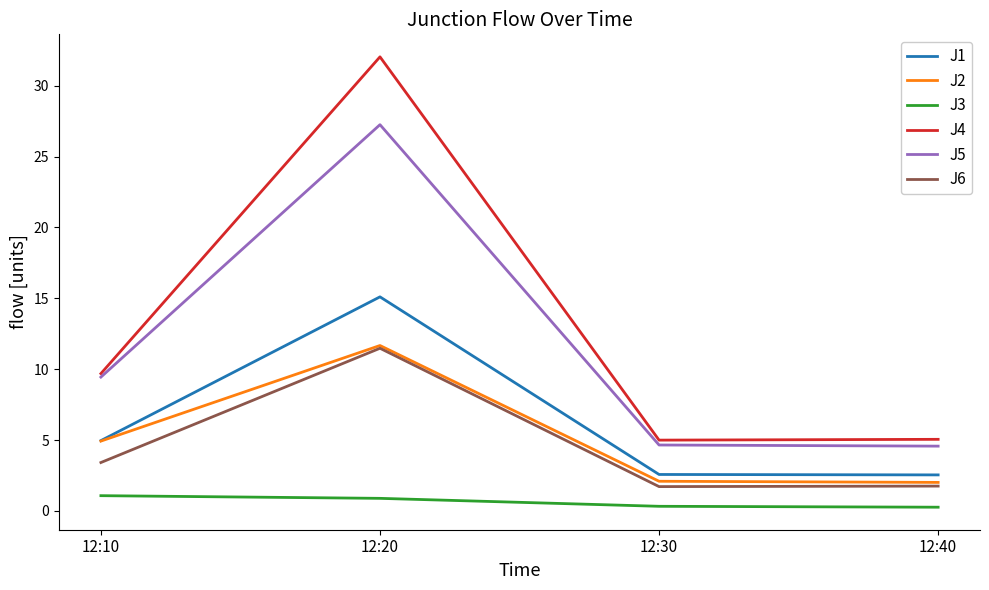

Where does the J2 series first go above 4?

12:10